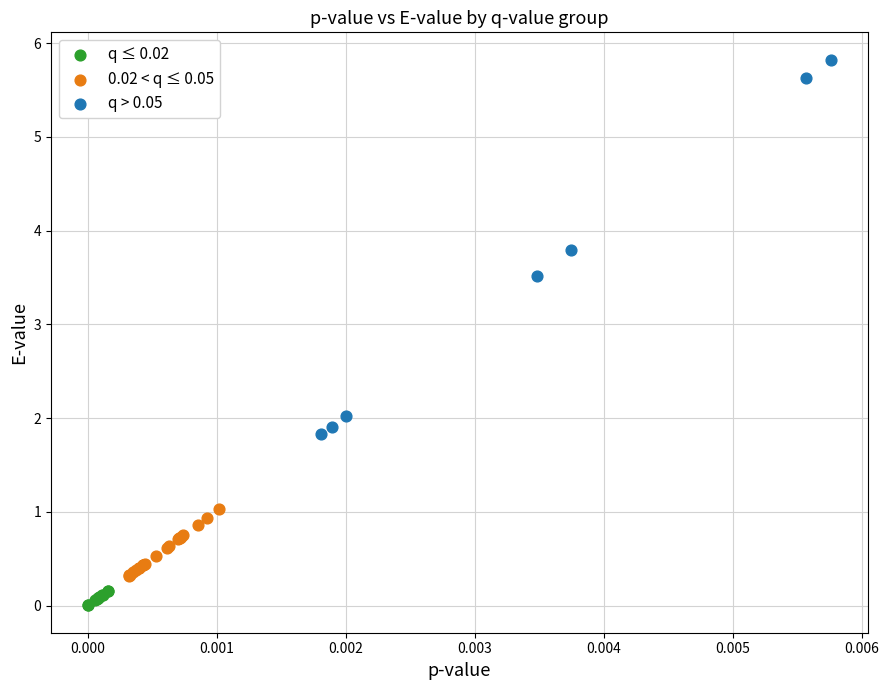

Which series contains the highest Y value?

q > 0.05